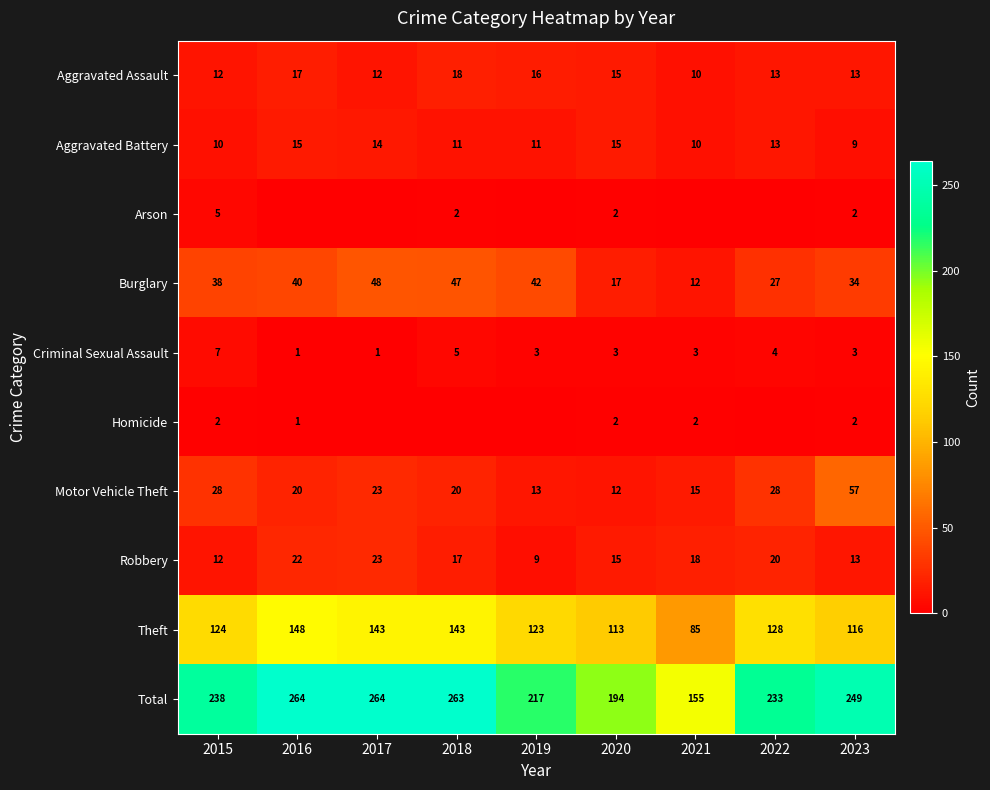

What is the difference between the highest and lowest values at 2015?

236